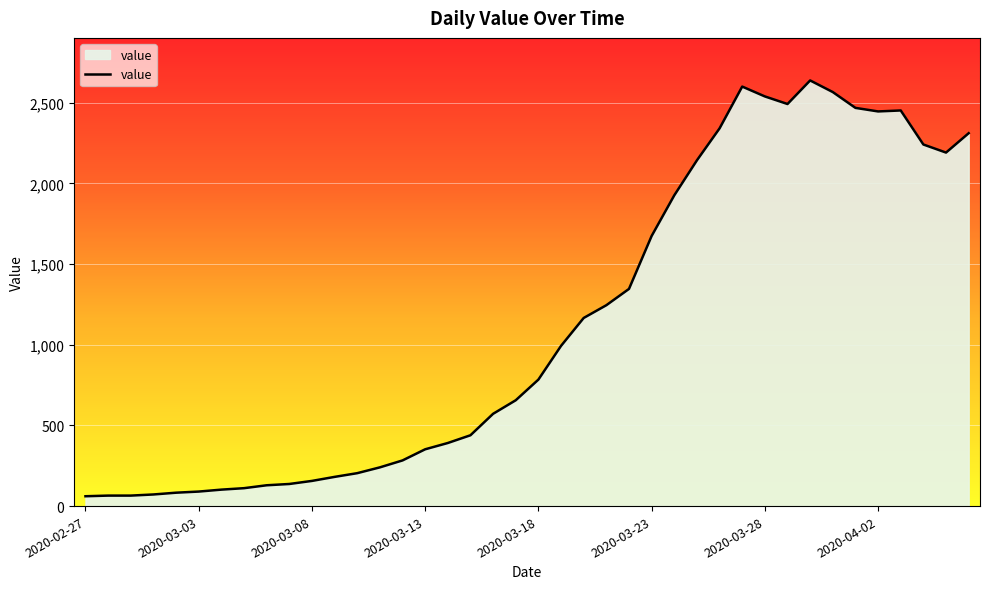

What is the difference between the maximum and minimum values?

2577